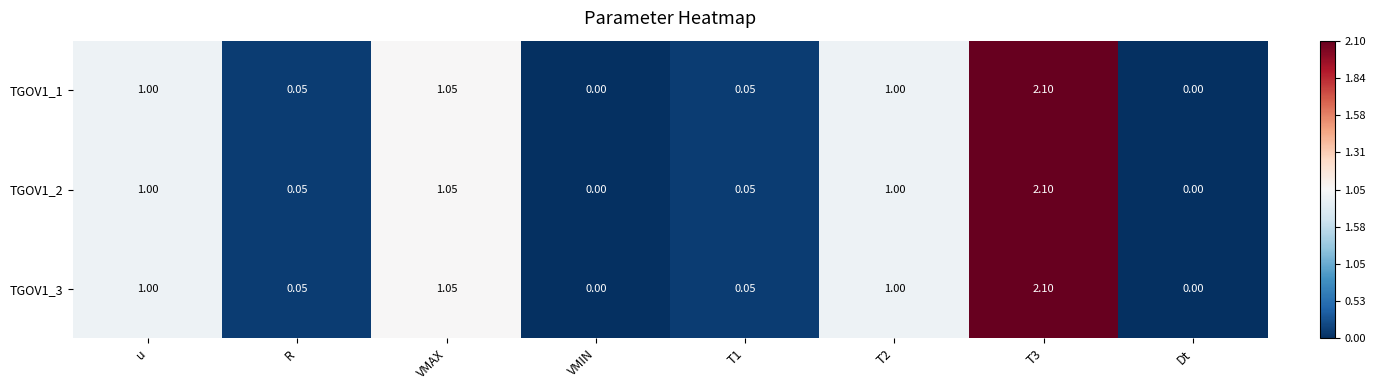

Is the value of TGOV1_1 at T3 greater than the value of TGOV1_3 at T2?

Yes